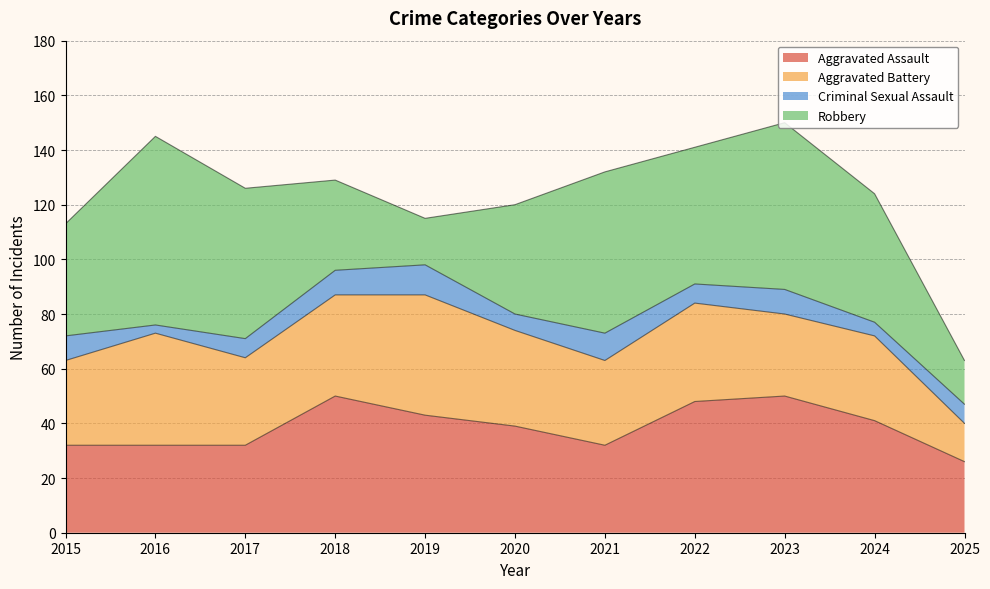

How many lines are shown in the chart?

4